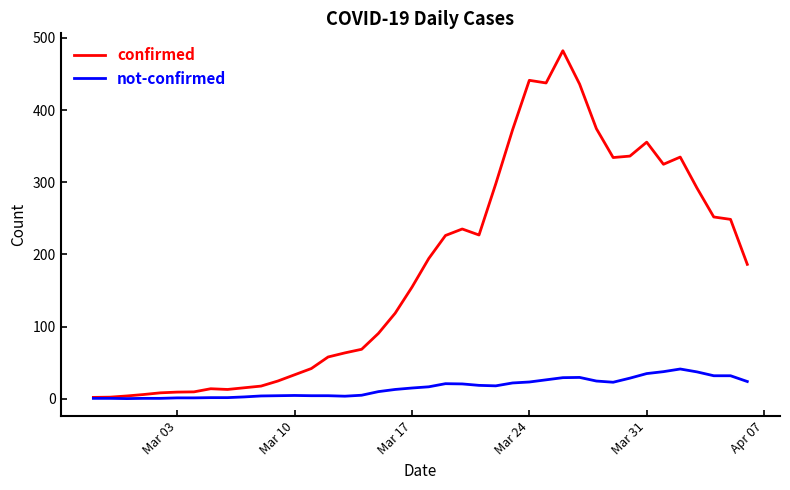

What is the maximum value shown in the chart?

482.3